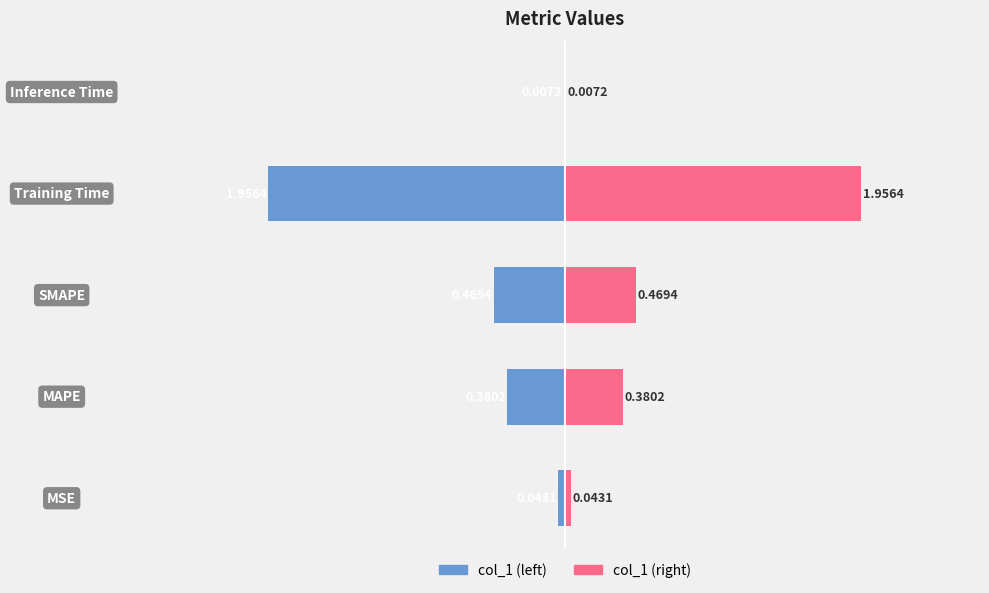

List the series in order of their peak value, lowest first.

col_1 (left), col_1 (right)